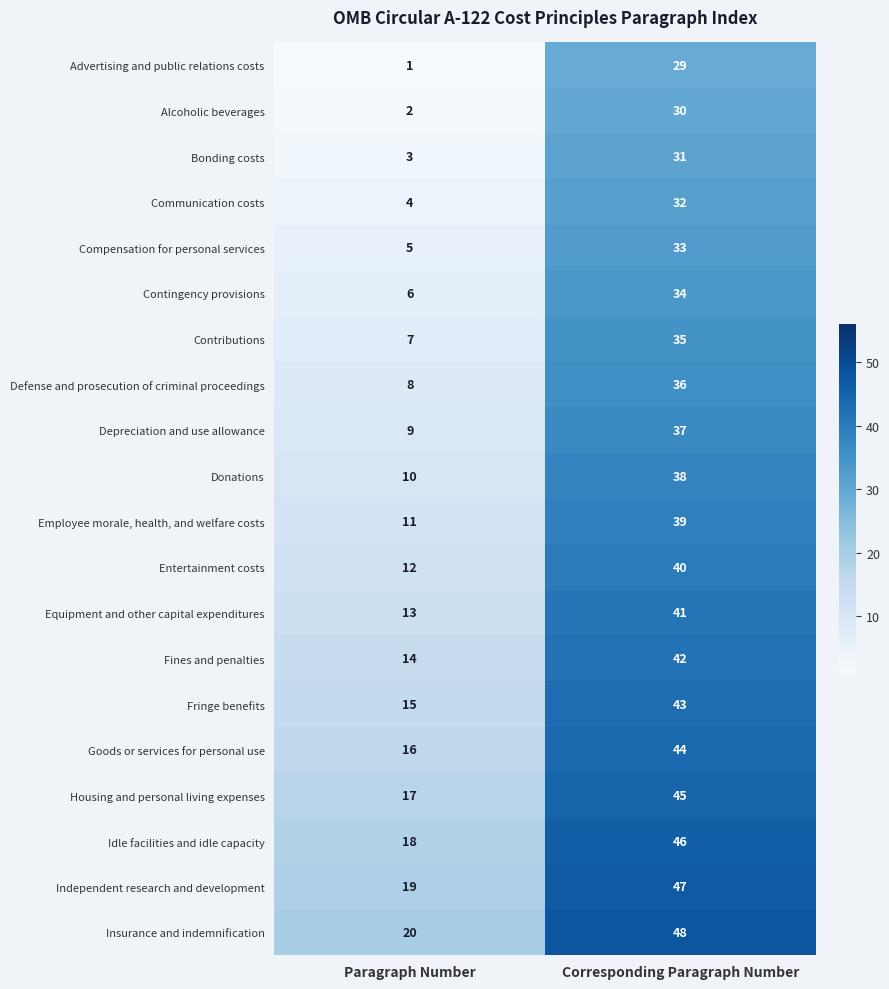

Which category has the lowest value in the Depreciation and use allowance series?

Paragraph Number